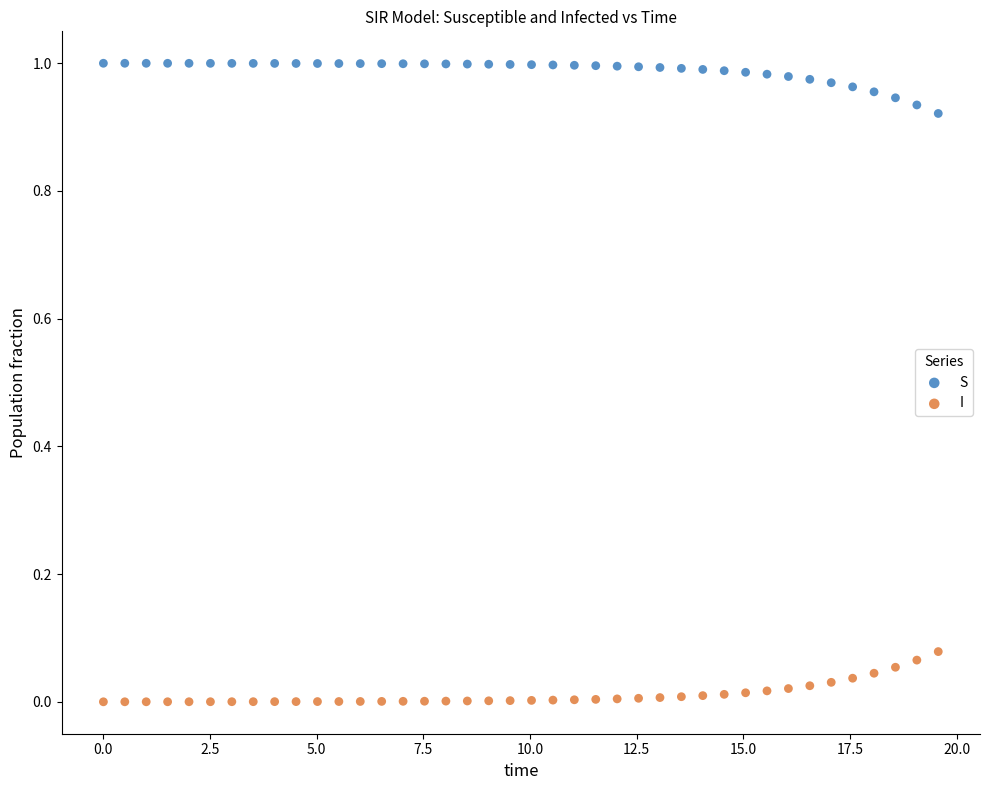

Across all data points, what is the range of X values (max minus min)?

19.6